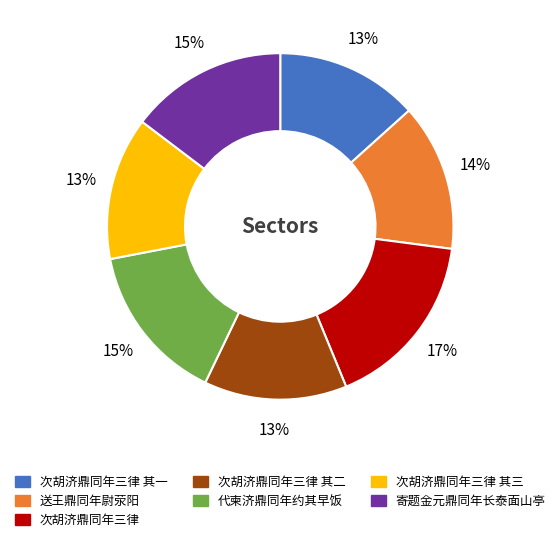

To the nearest percent, what is the combined percentage of 代柬济鼎同年约其早饭 and 寄题金元鼎同年长泰面山亭?

30%